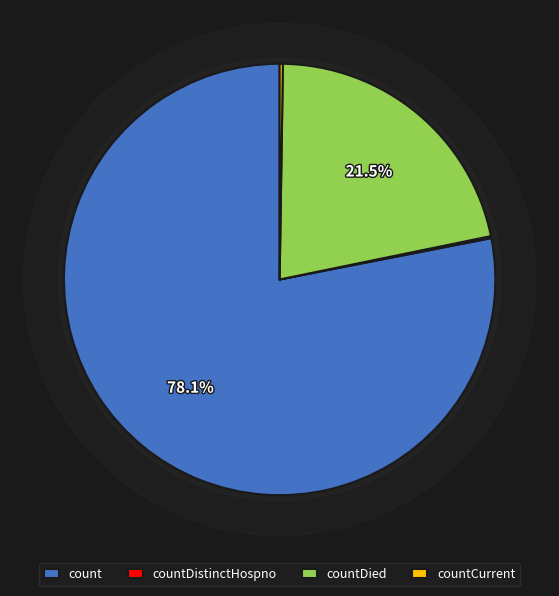

Which slice is the largest?

count